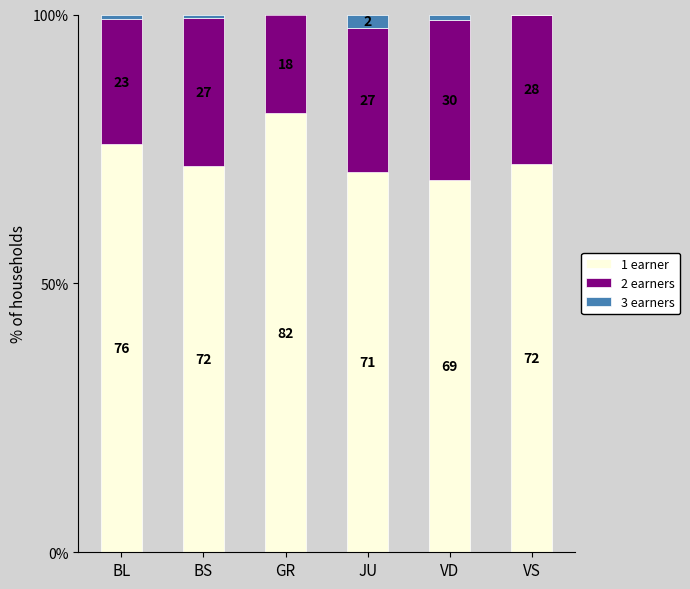

Does the chart contain stacked bars?

Yes